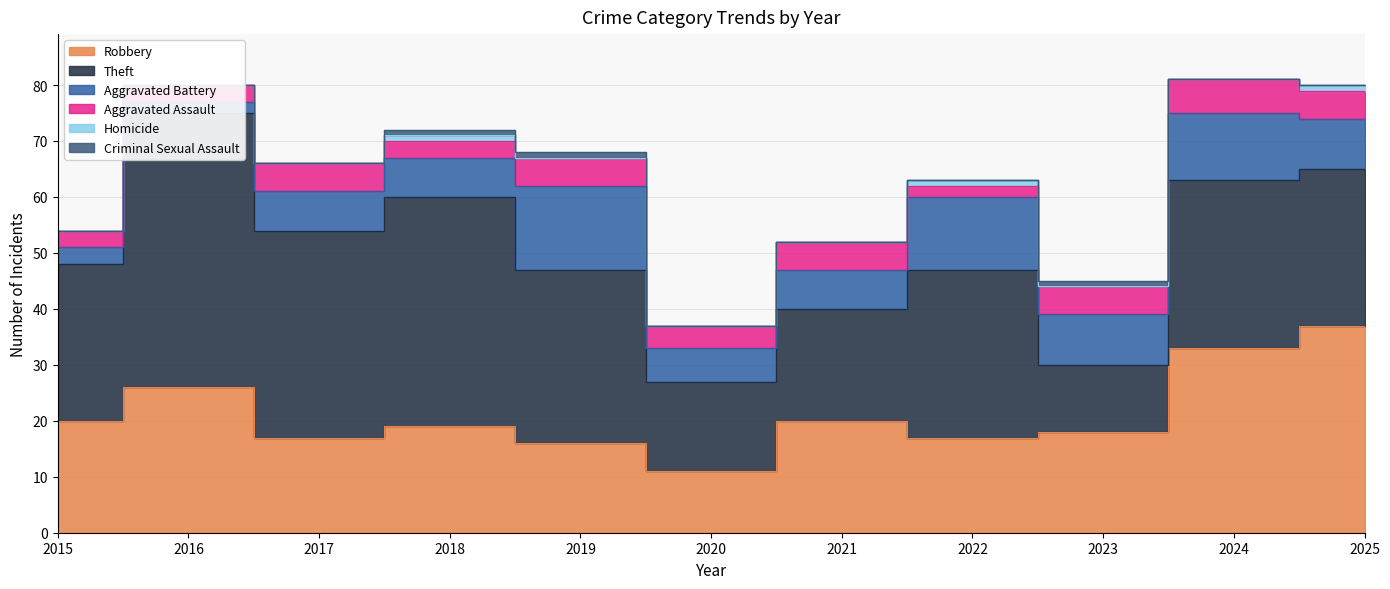

How many values in the Robbery series exceed 19?

5